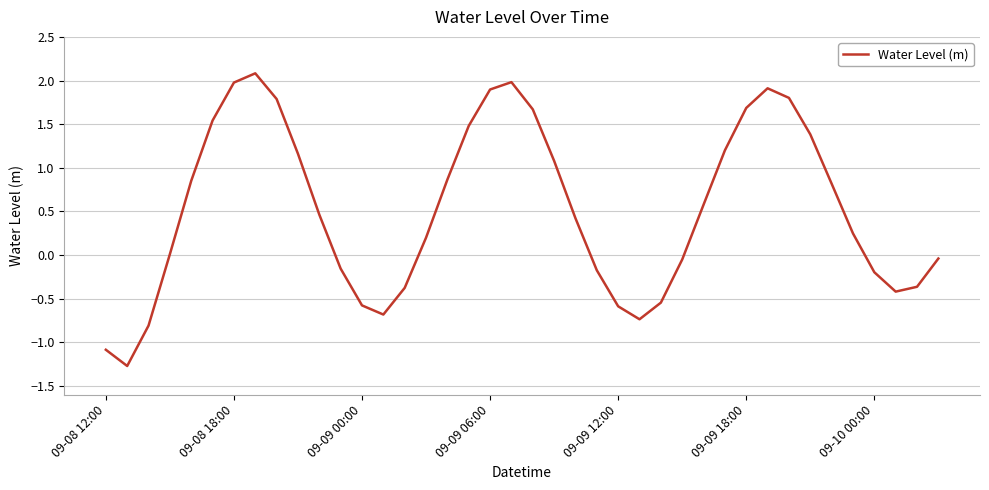

What is the minimum value shown in the chart?

-1.3